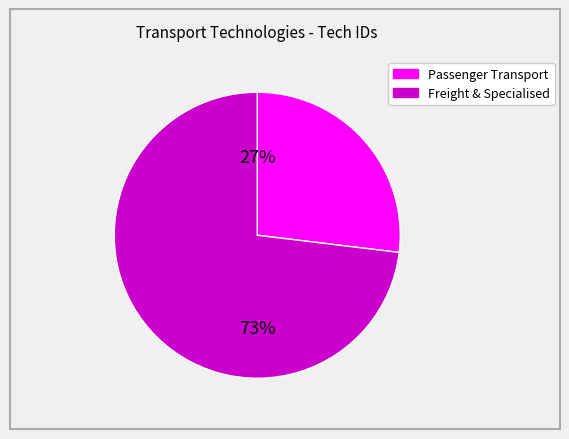

How many slices are in this pie chart?

2